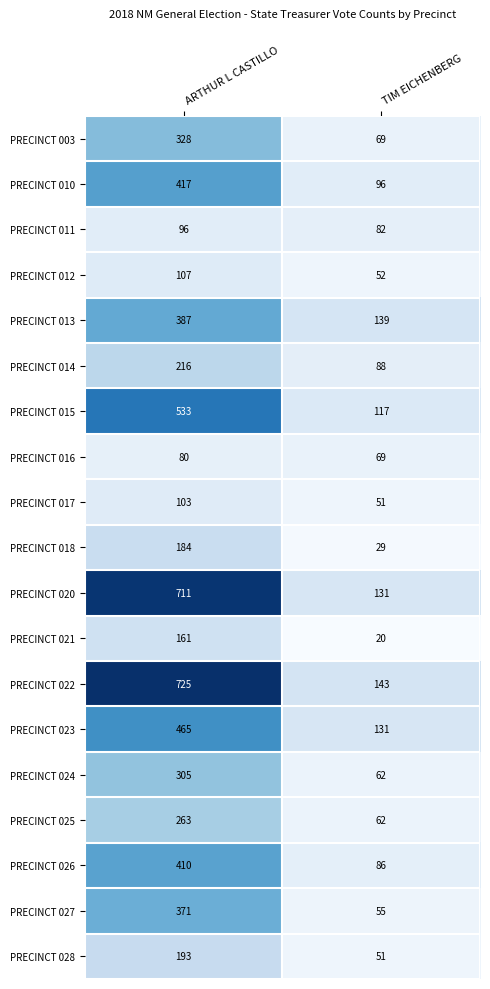

Which series changed the most between ARTHUR L CASTILLO and TIM EICHENBERG?

PRECINCT 022